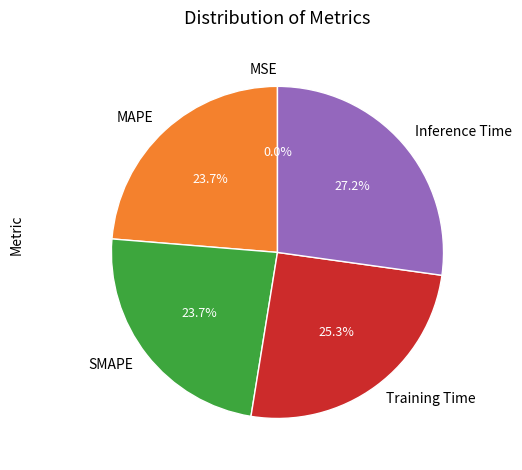

How much of the chart is everything except Training Time?

74.7%